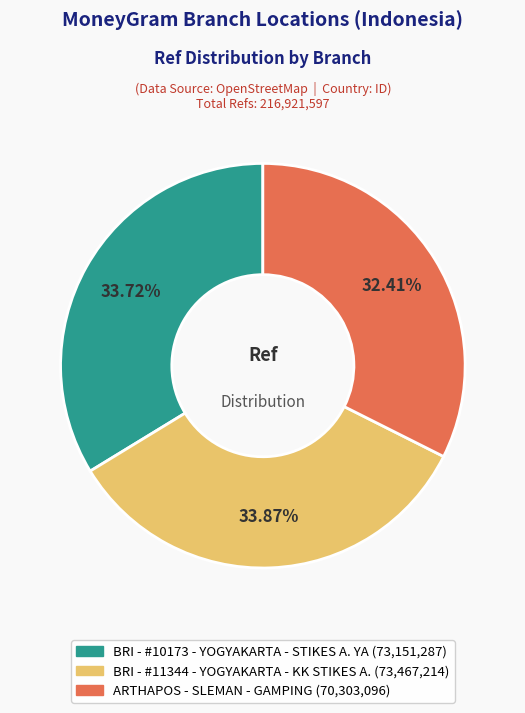

Does any single category account for the majority?

No